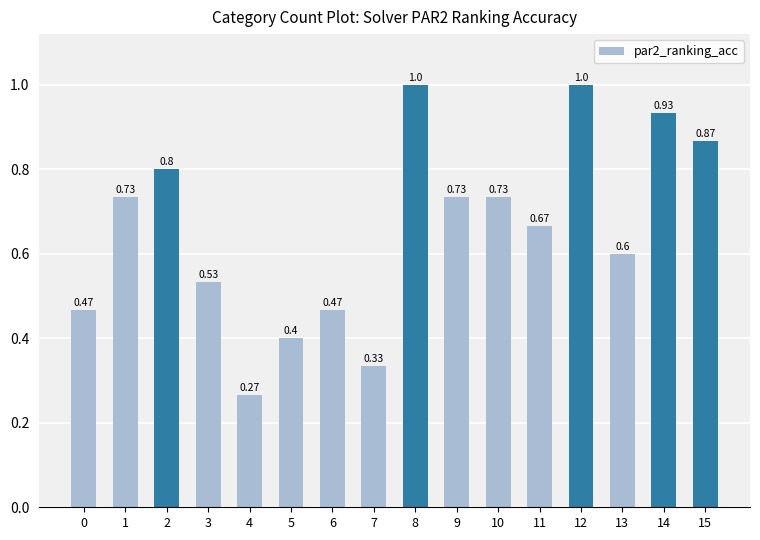

True or false: the data shows 1.3 at 2.

False